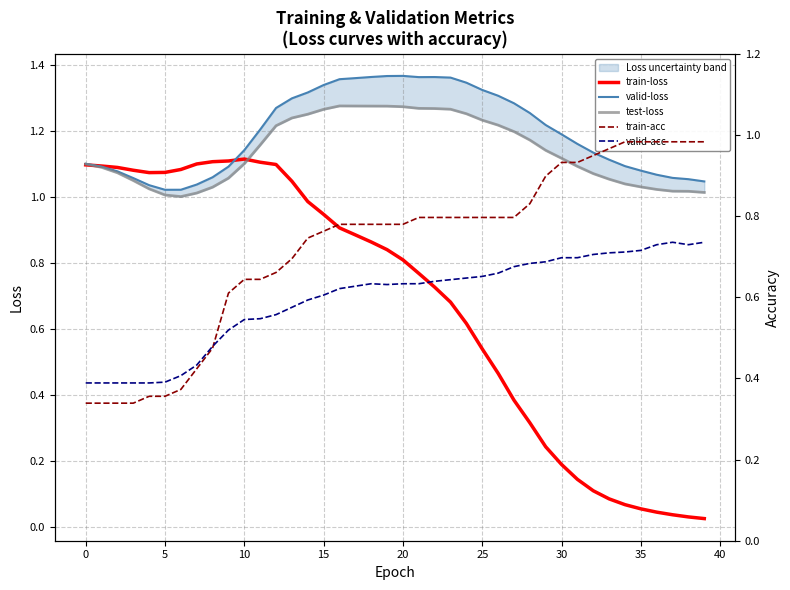

After their last crossing, which series has the higher values: train-loss or valid-acc?

valid-acc